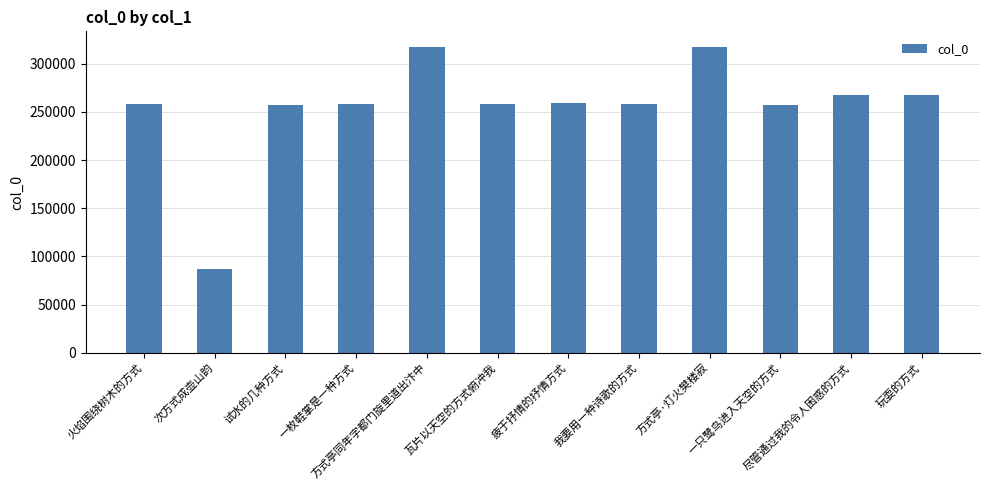

What is the difference between the maximum and minimum values?

230725